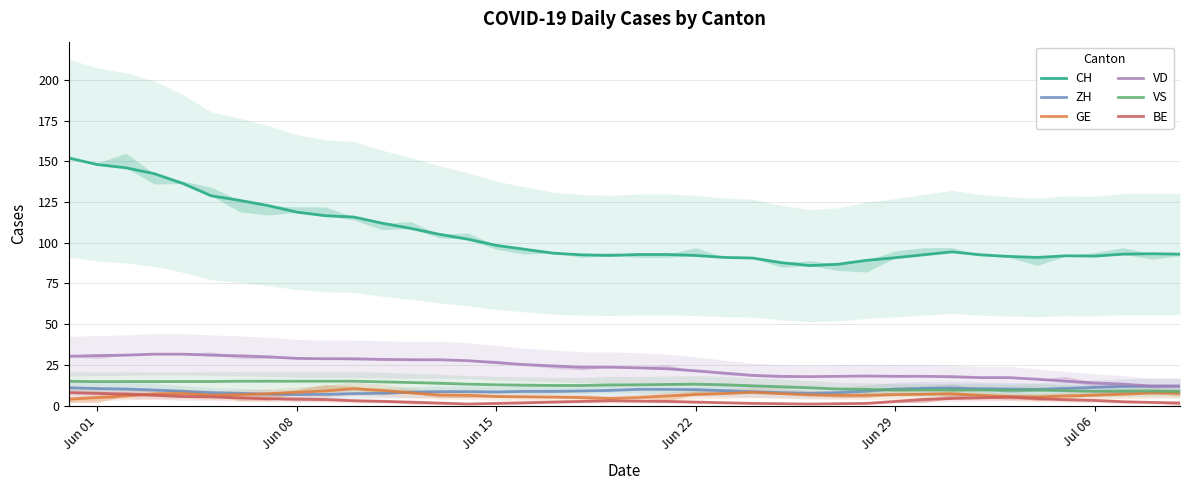

Which series has the largest total across all categories?

CH